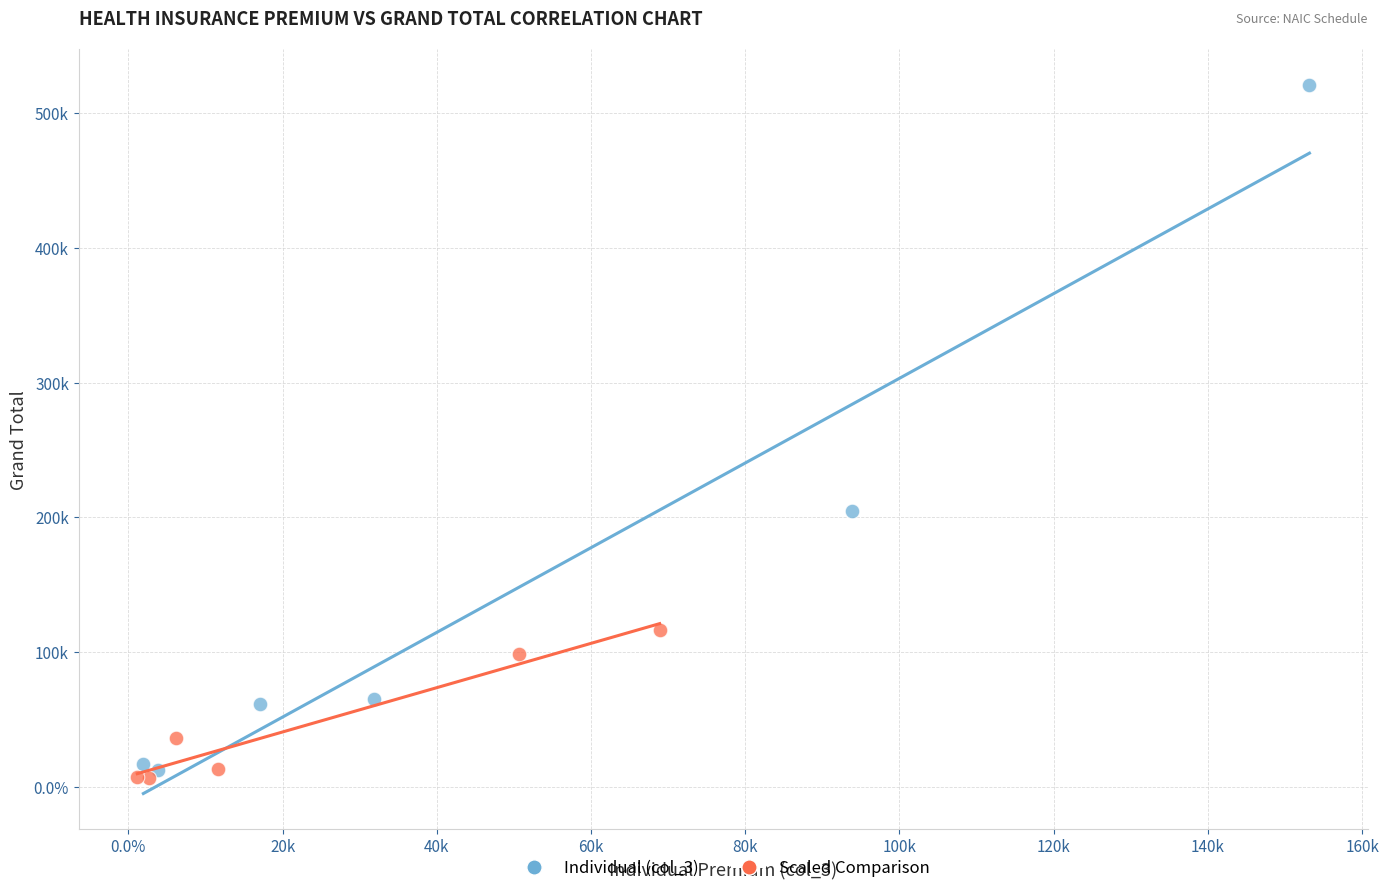

What are all the series names shown in the legend?

Individual (col_3), Scaled Comparison